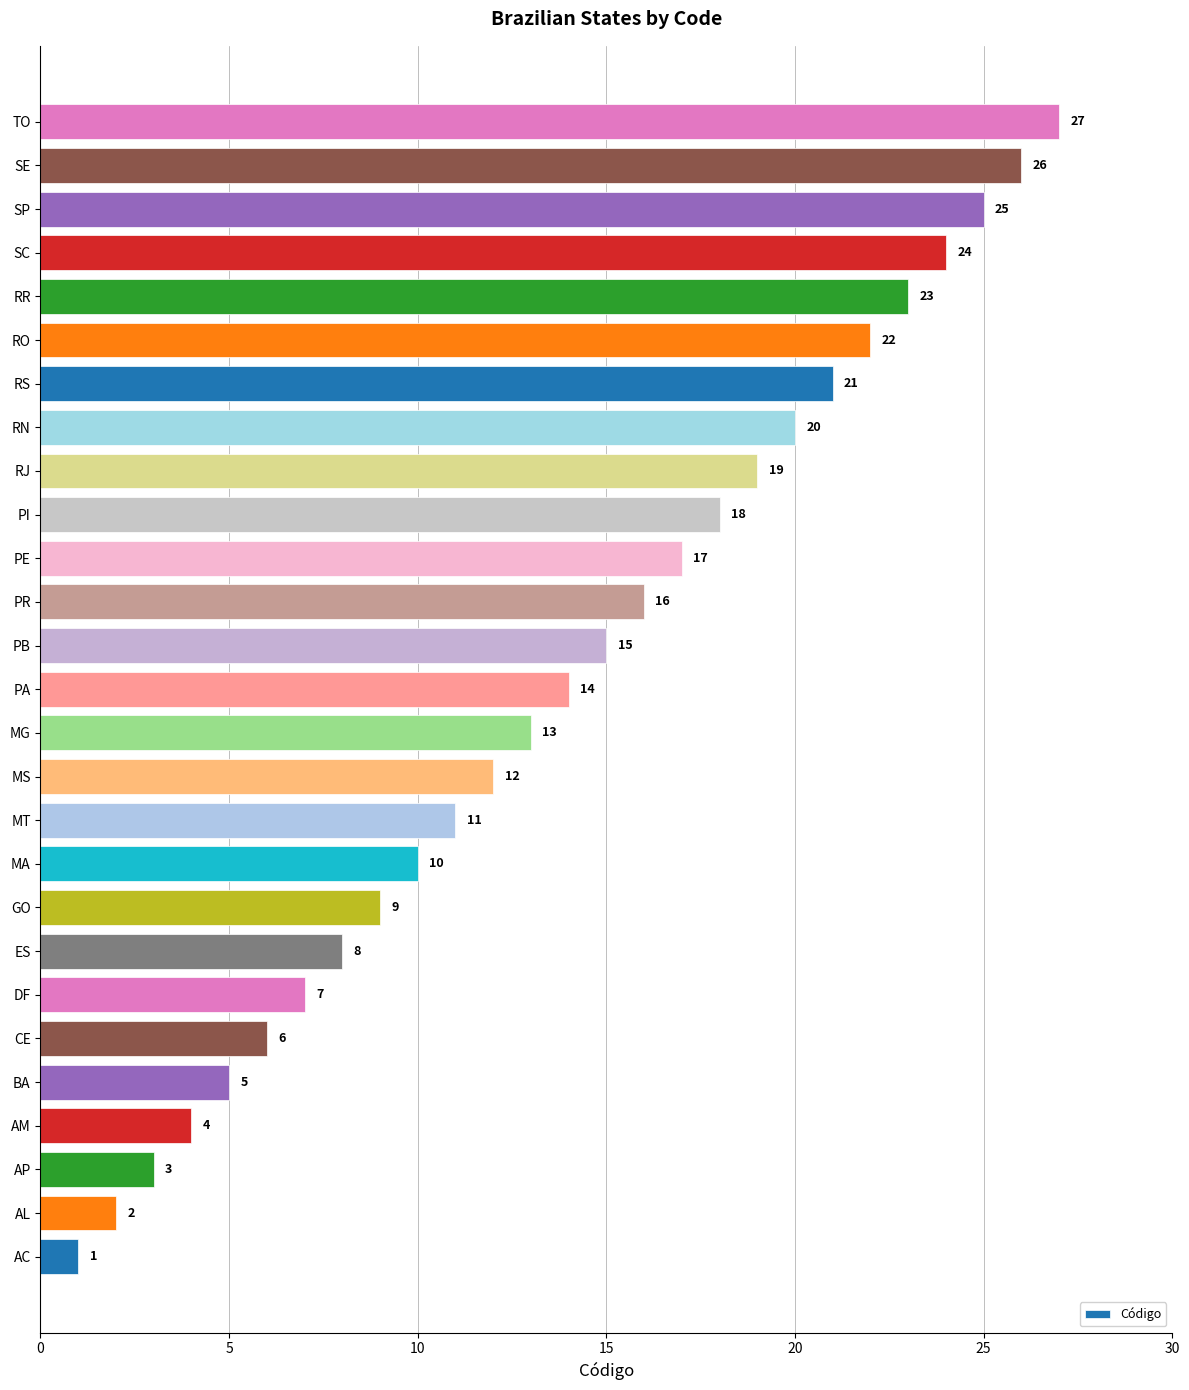

What is the average value?

14